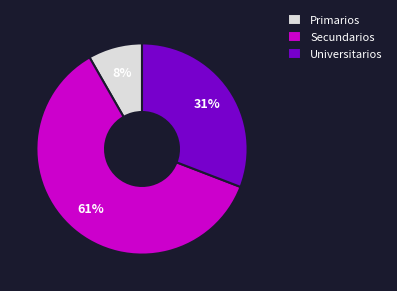

Approximately how many times larger is the value at Primarios compared to Secundarios?

0.1